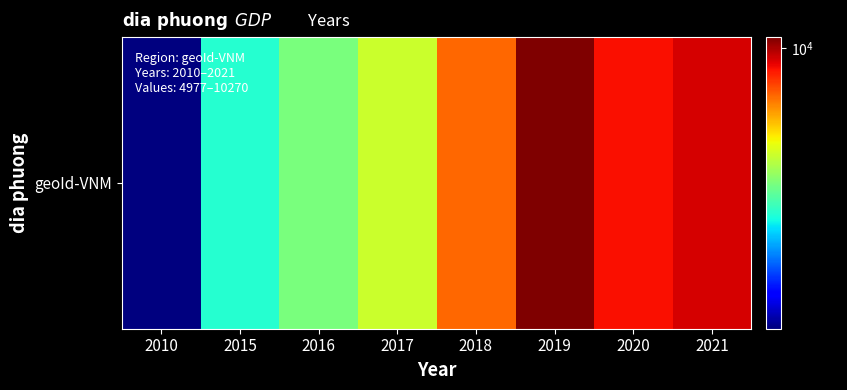

True or false: the data shows 7196 at 2010.

False